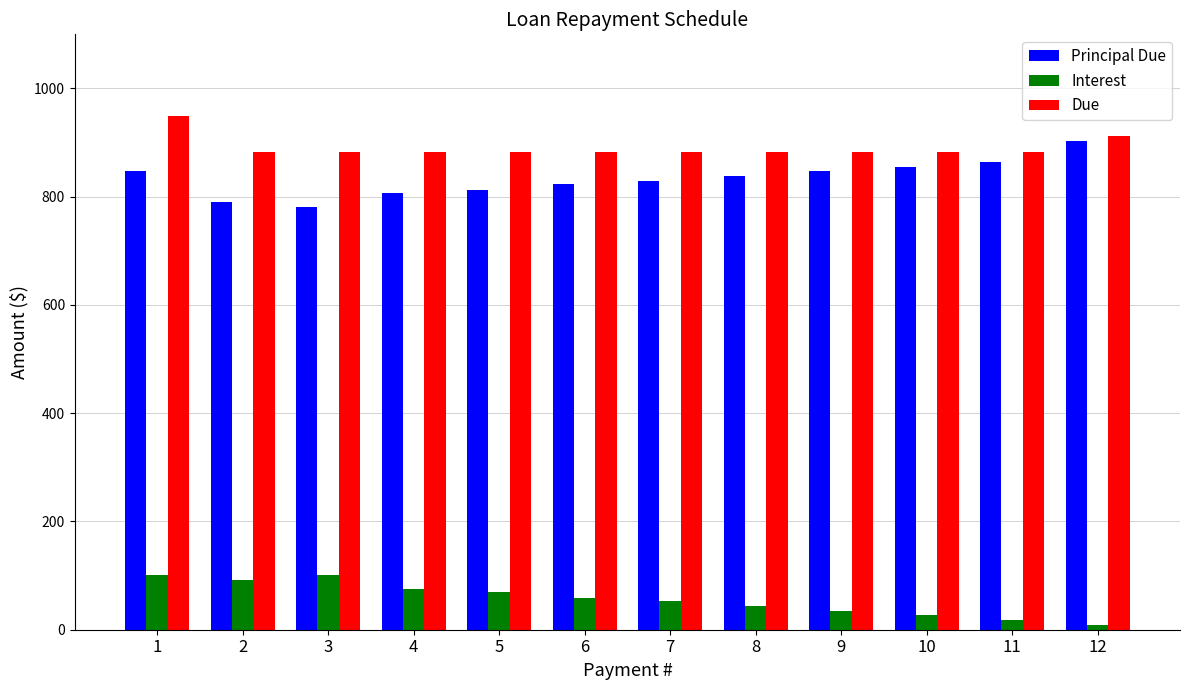

Does the chart contain stacked bars?

No